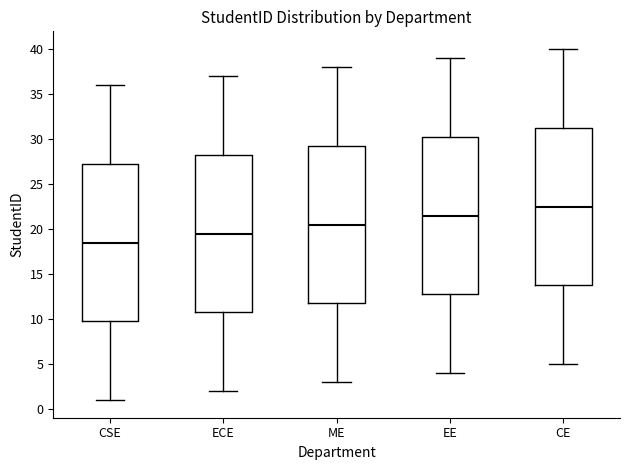

Reading left to right, read every box against the y-axis: the position of its median line, the range the box covers, and the ends of its whiskers. The values are not printed on the chart, so give them approximately, as read against the axis.

CSE: median 18.5, box 10.0 to 27.5, whiskers 1.0 to 36.0
ECE: median 19.5, box 11.0 to 28.5, whiskers 2.0 to 37.0
ME: median 20.5, box 12.0 to 29.5, whiskers 3.0 to 38.0
EE: median 21.5, box 13.0 to 30.5, whiskers 4.0 to 39.0
CE: median 22.5, box 14.0 to 31.5, whiskers 5.0 to 40.0